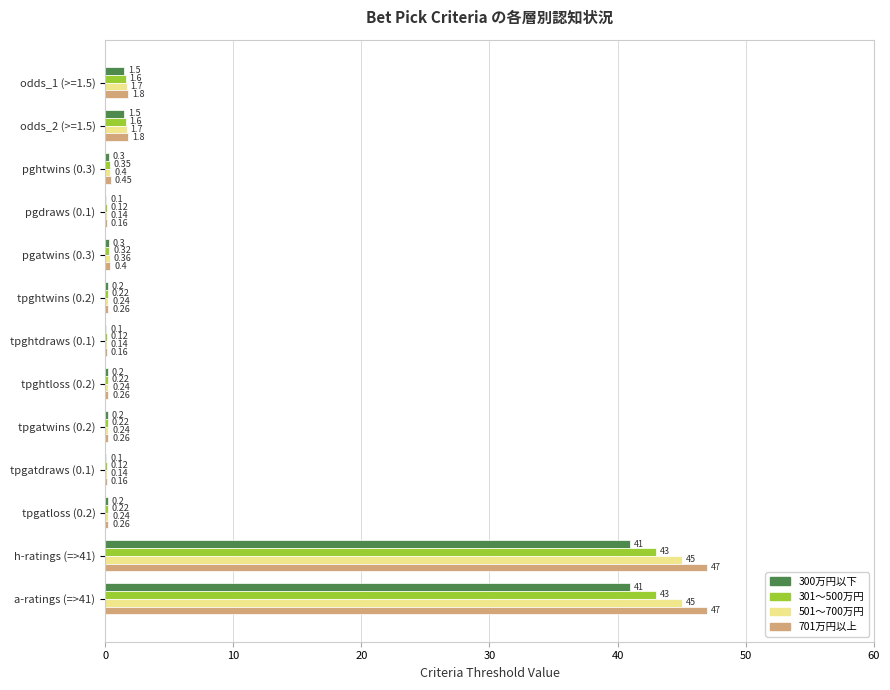

Between tpghtdraws (0.1) and a-ratings (=>41), which series saw the biggest shift?

701万円以上